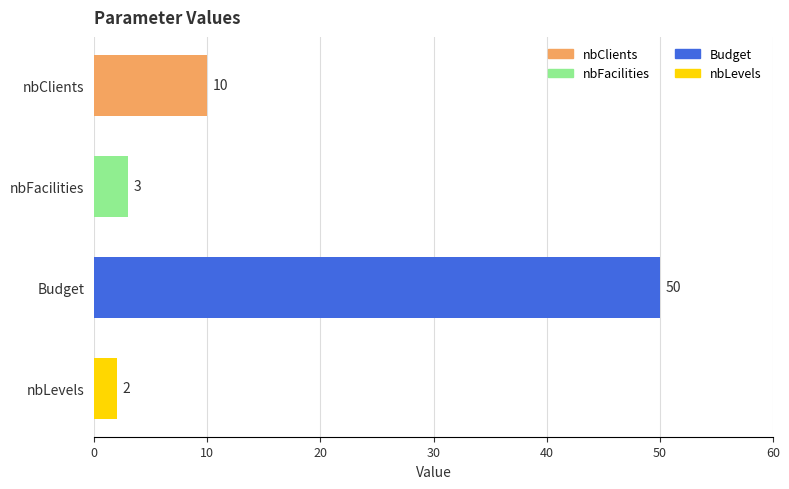

Are the bars grouped side by side (vs. stacked)?

No